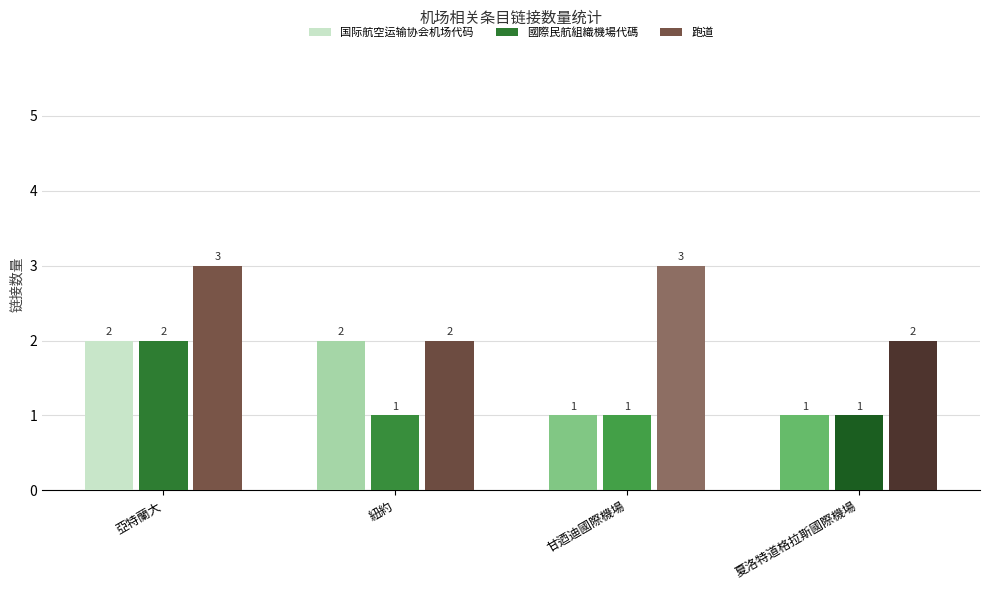

What is the greatest value displayed?

3